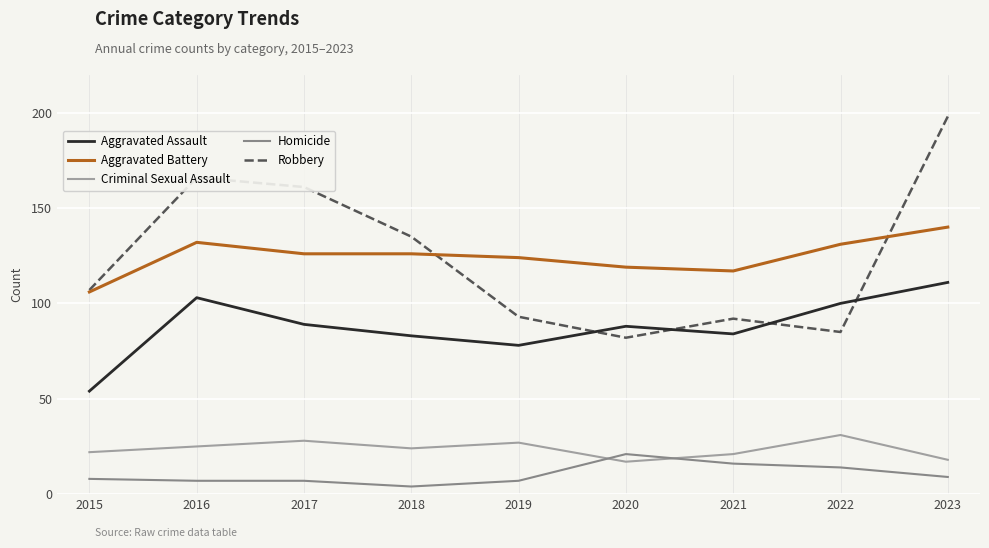

List the series in order of their peak value, lowest first.

Homicide, Criminal Sexual Assault, Aggravated Assault, Aggravated Battery, Robbery